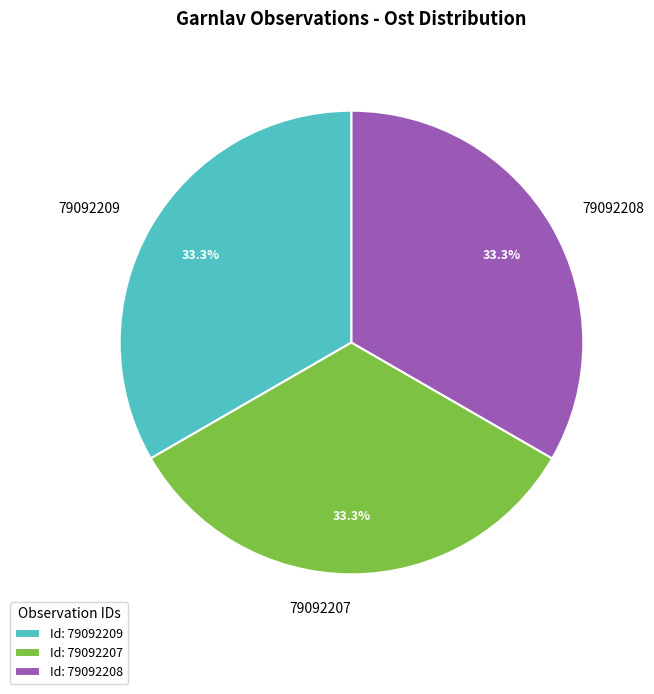

What is the total percentage of 79092207 and 79092209?

66.7%